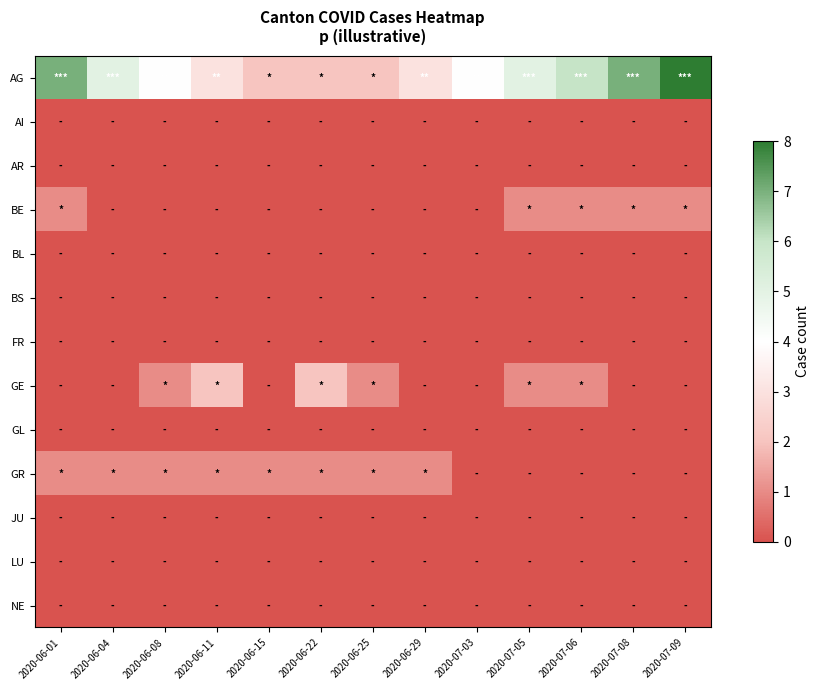

What is the difference between the highest and lowest values at 2020-06-08?

4